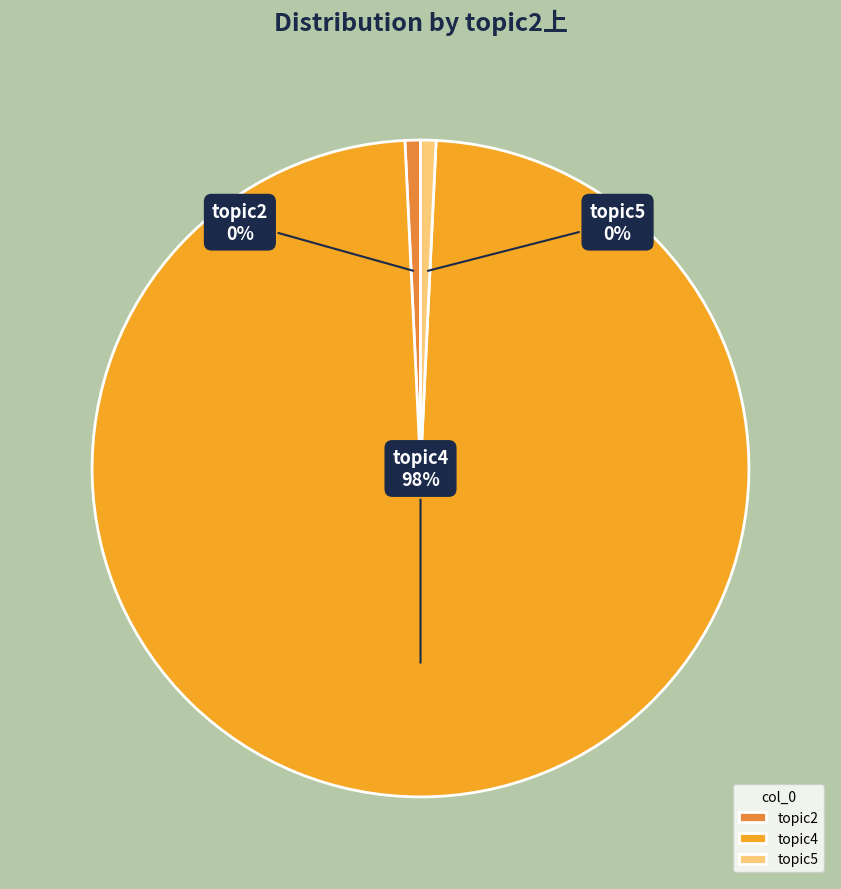

What is the largest slice in the pie chart?

topic4